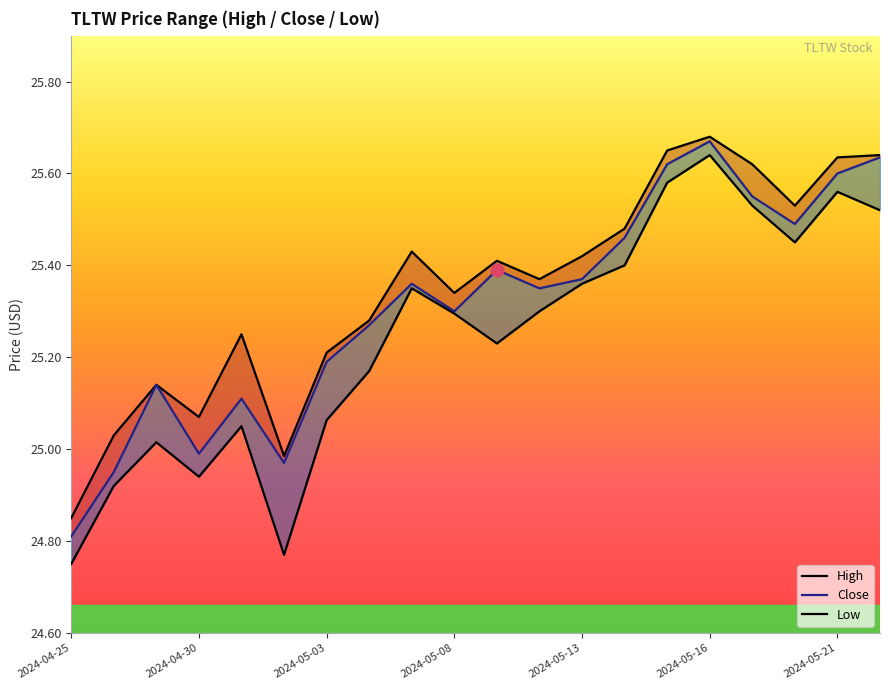

The value of Close at 2024-04-25 is 16.4. True or false?

False